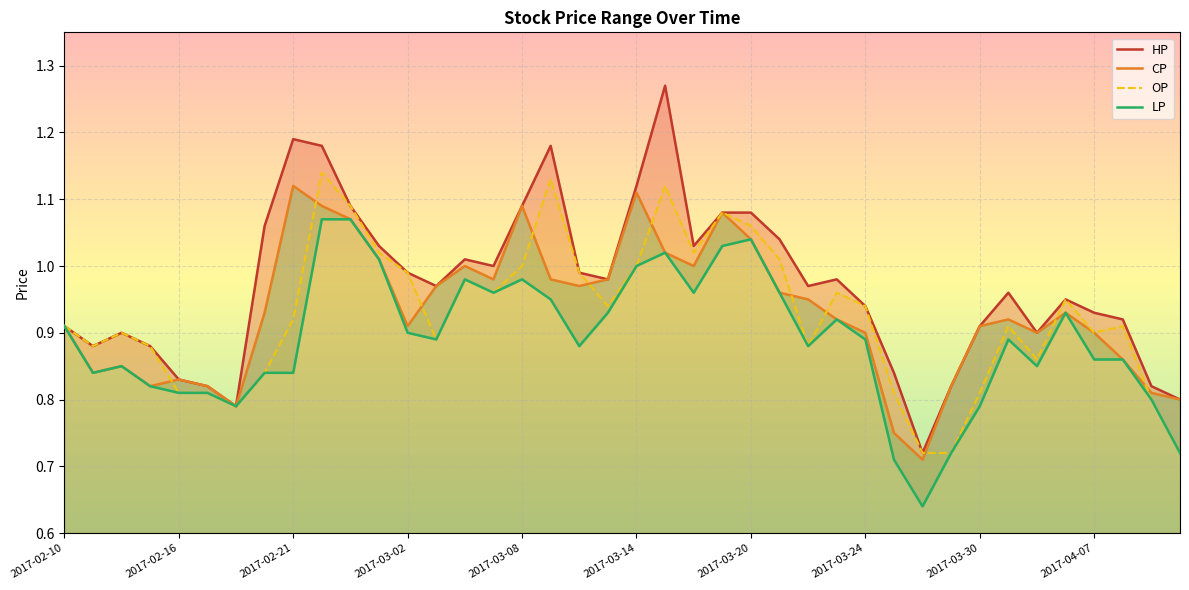

True or false: OP has a value of 1.8 at 2017-03-02.

False